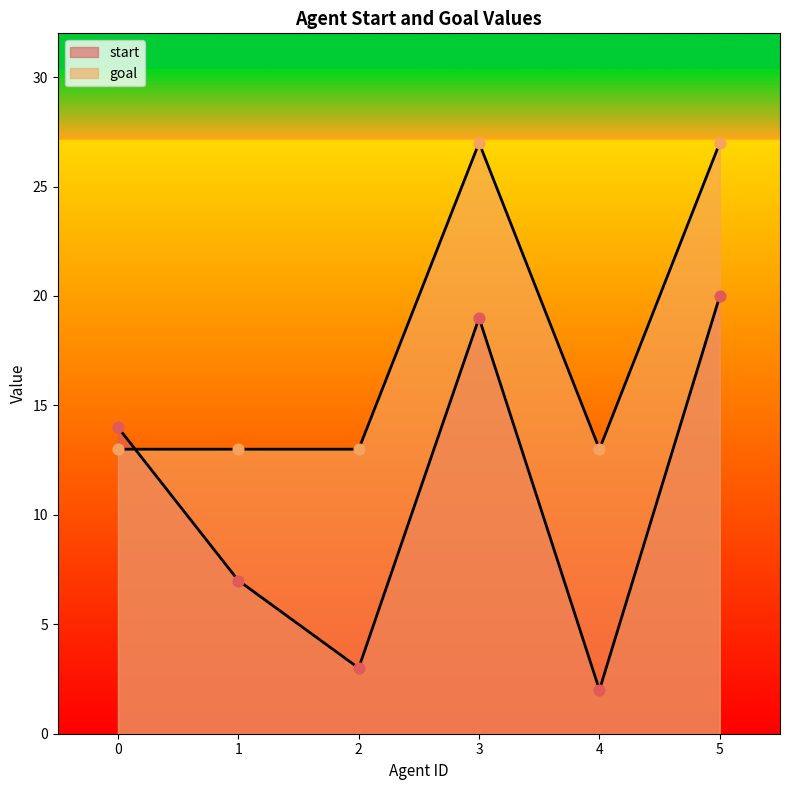

What is the total value across all series at 4?

15